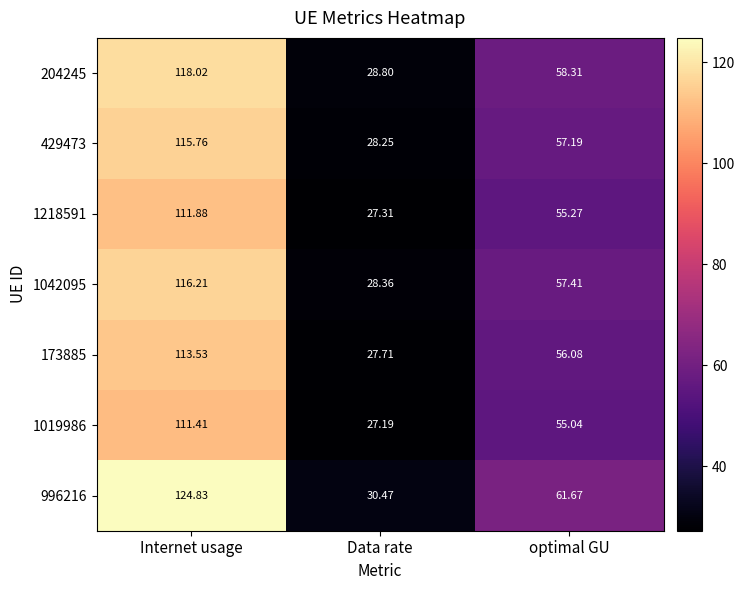

What is the total value across all series at Internet usage?

811.6